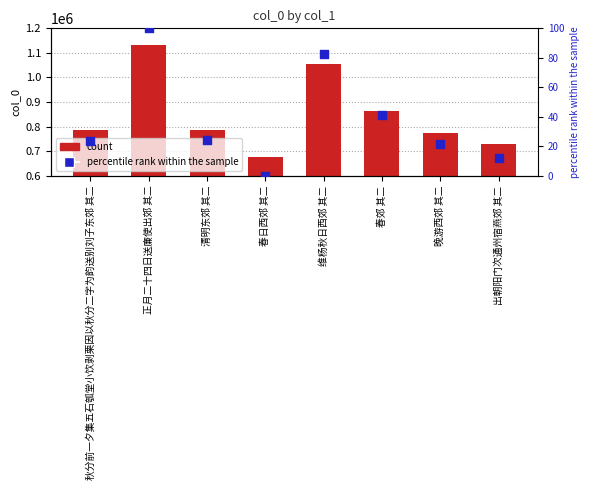

Which series reaches the minimum Y coordinate?

percentile rank within the sample